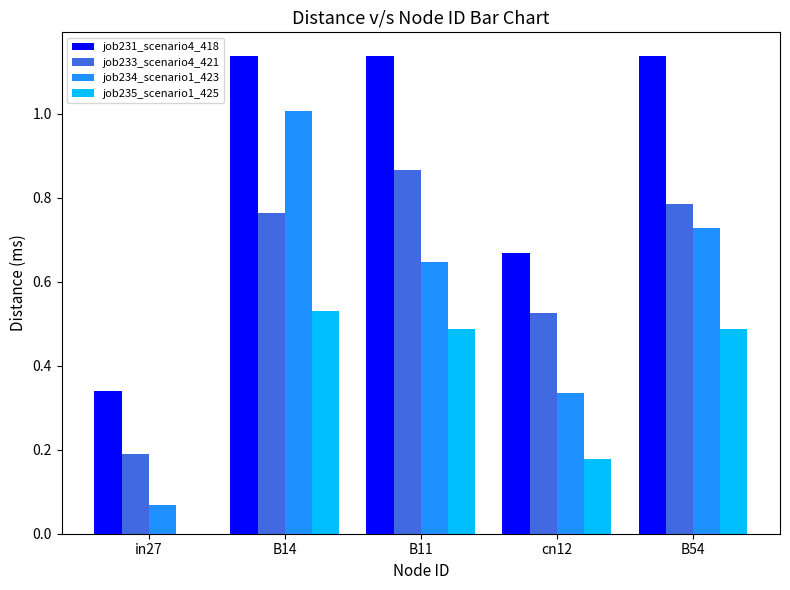

How many values in job235_scenario1_425 are above zero?

4